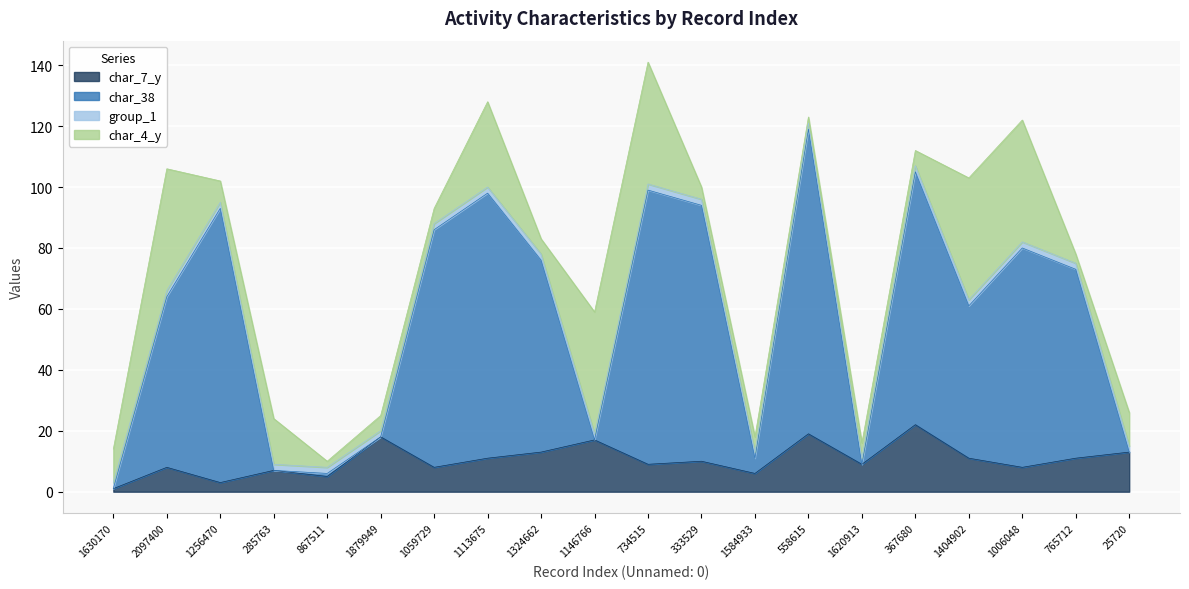

What is the sum of all char_7_y values?

209